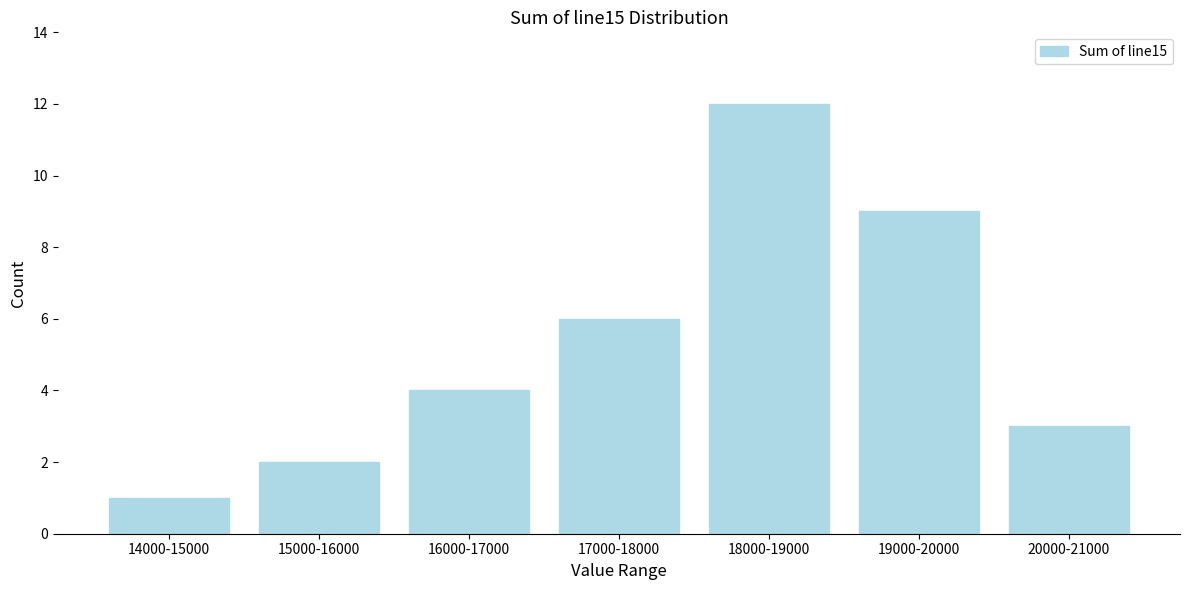

Reading right to left, transcribe all the data shown in this chart.

3	9	12	6	4	2	1